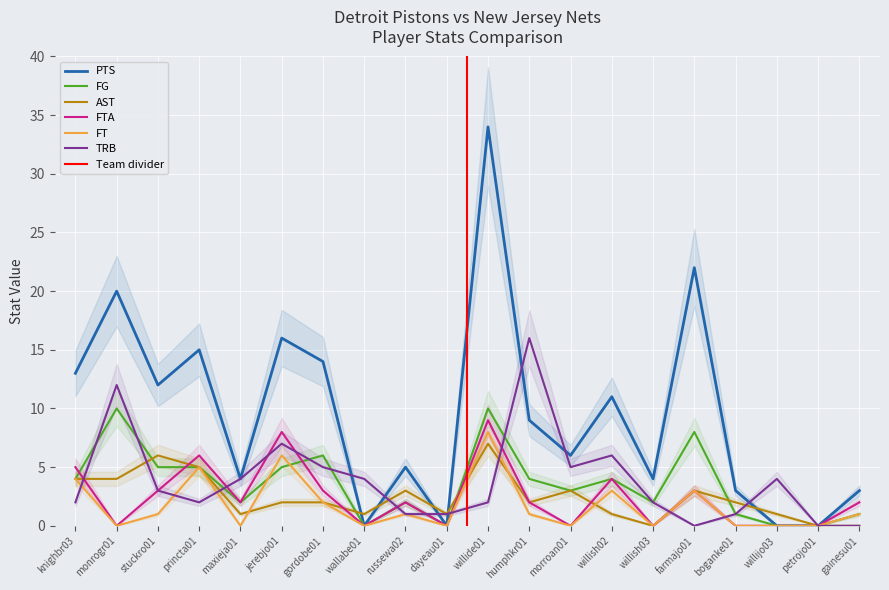

At which category does the chart reach its peak across all series?

willide01